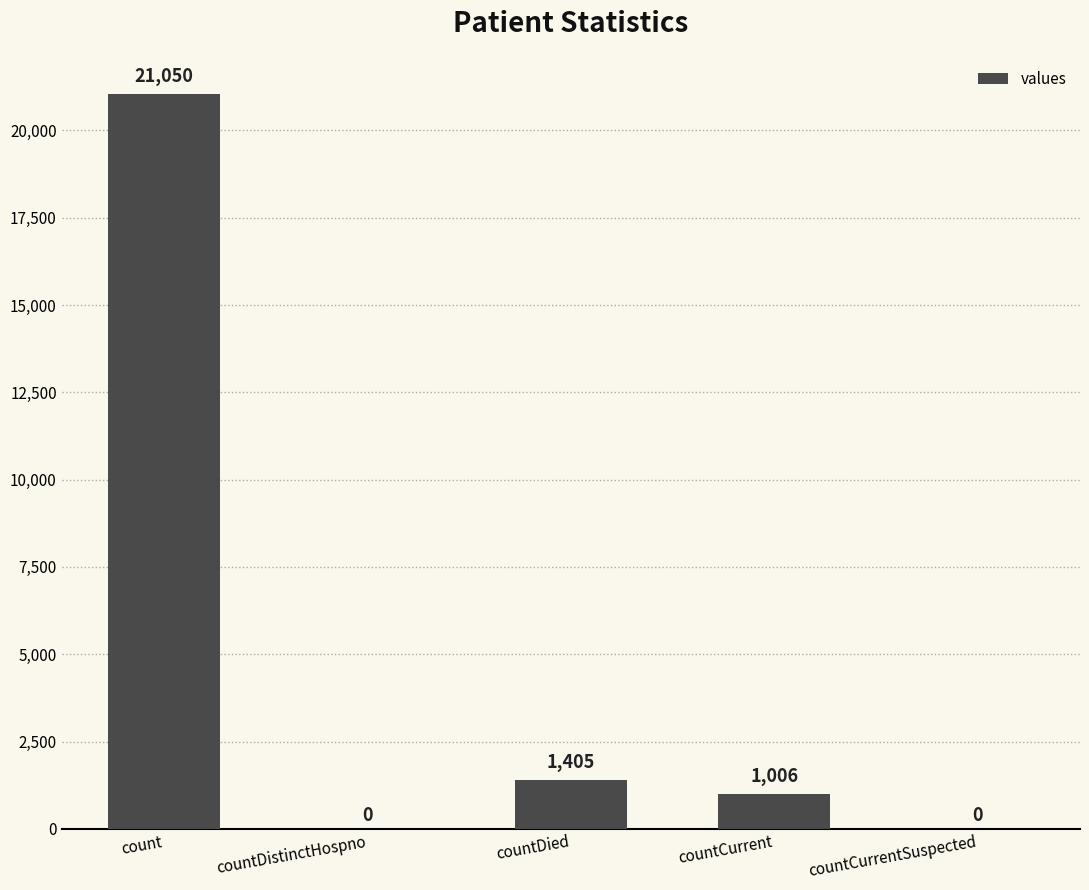

Approximately how many times larger is the value at count compared to countDied?

15.0